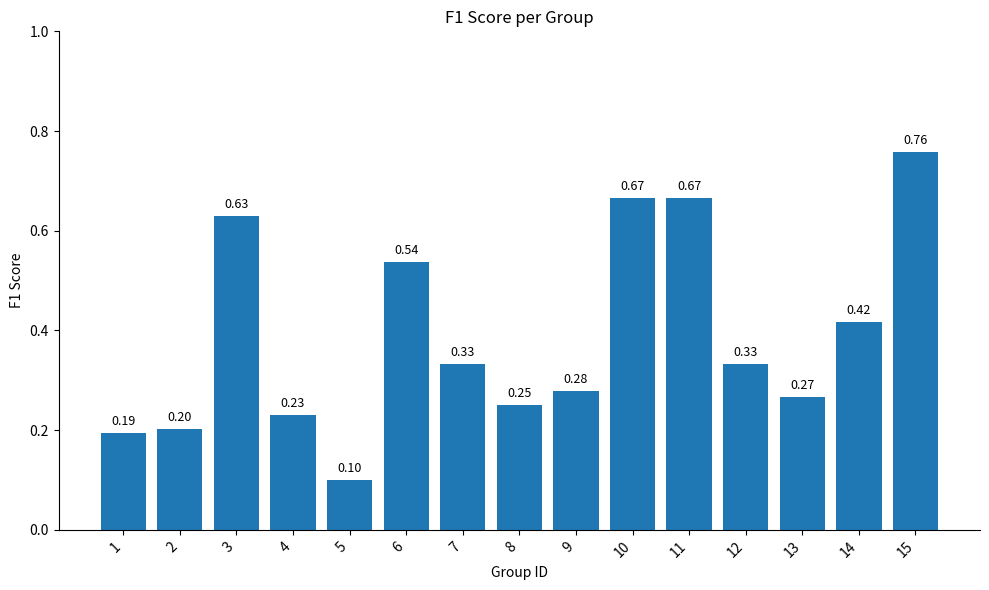

What is the sum of all values?

5.9